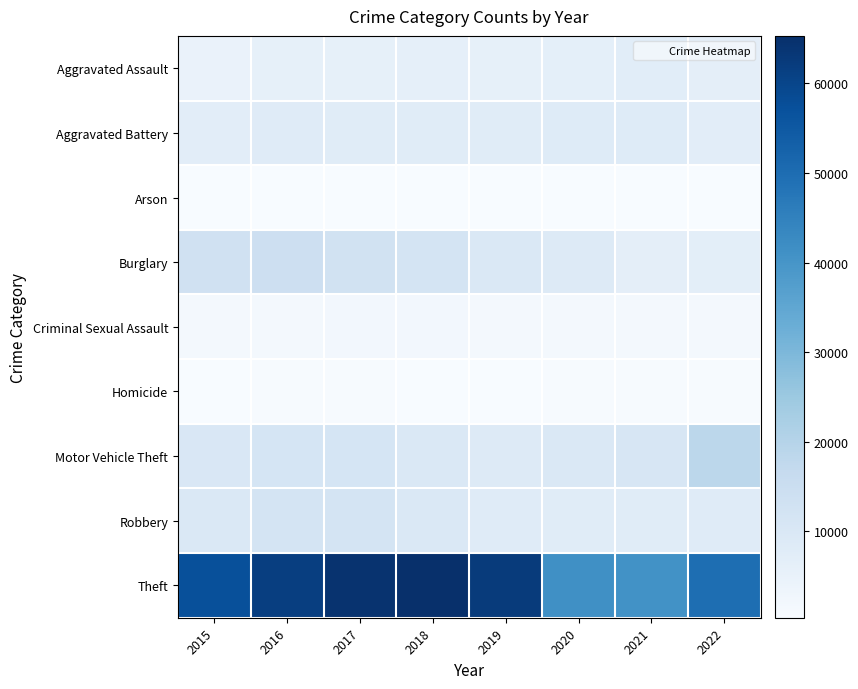

Which label corresponds to the smallest value in the chart?

2018